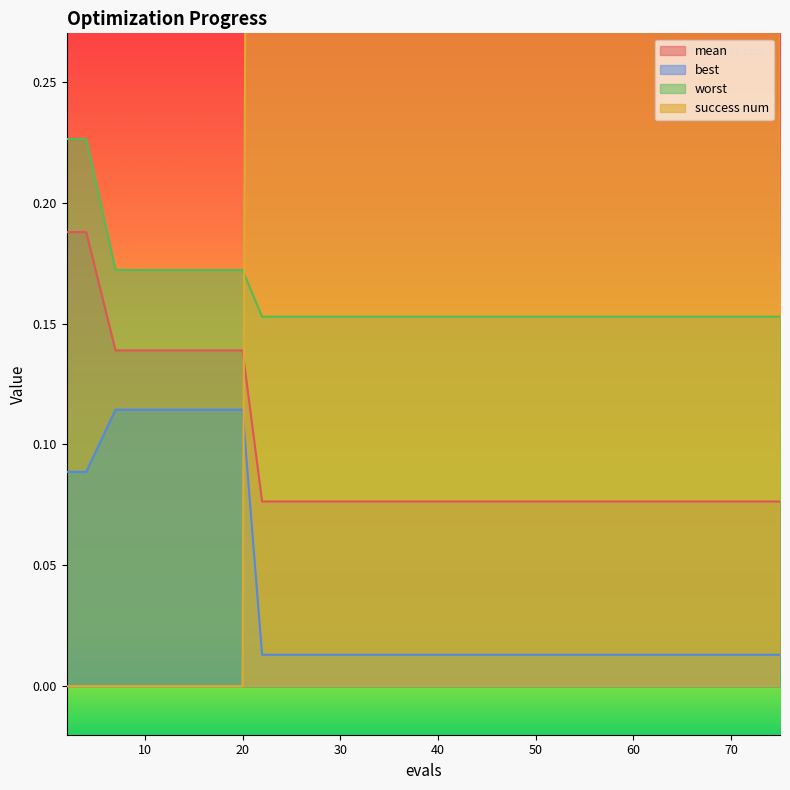

At which category is the sum across all series the highest?

22